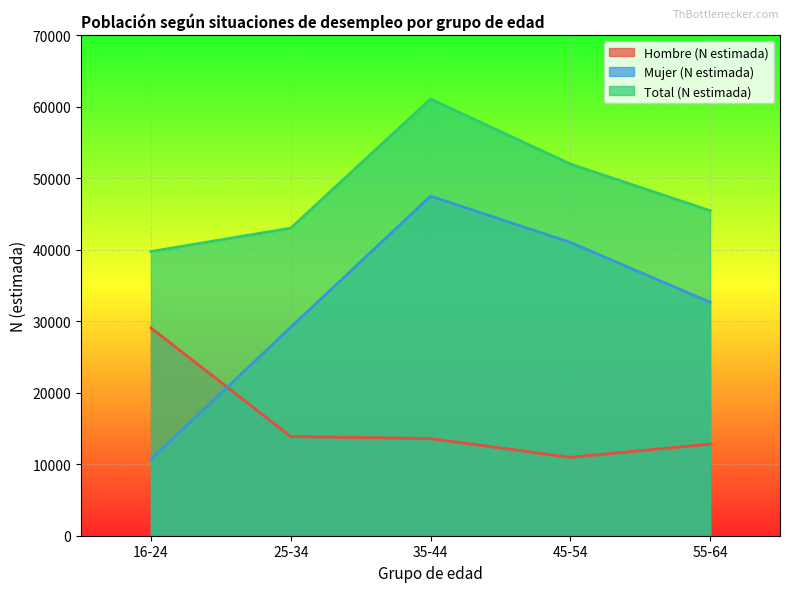

What is the difference between the maximum and minimum values in the Total (N estimada) series?

21326